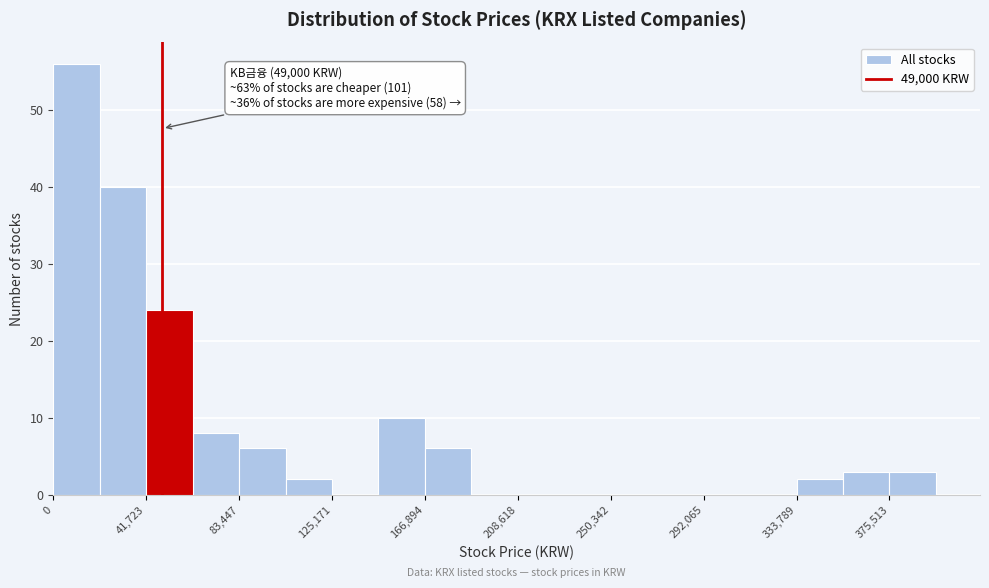

Which range on the x-axis has the tallest bar?

0 to 20000